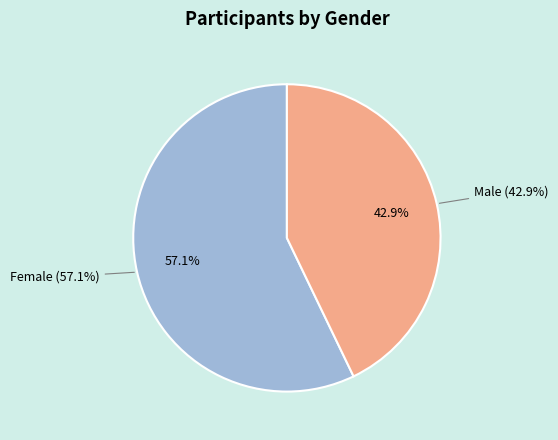

What is the largest slice in the pie chart?

Female